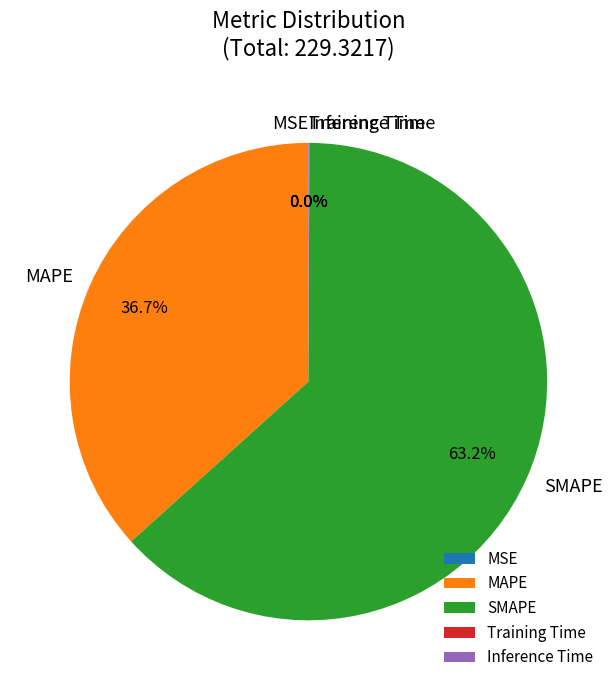

Is there a majority slice in this chart?

Yes